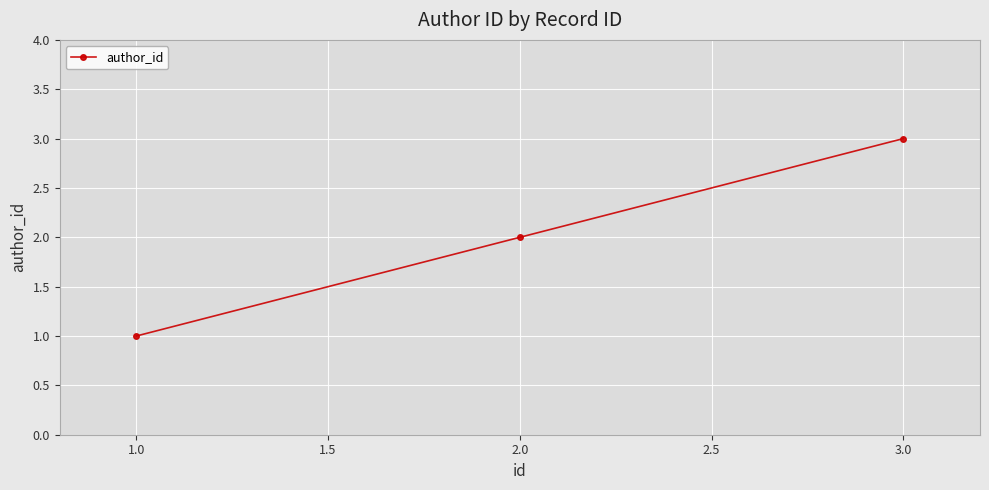

Reading left to right, list all the values displayed in this chart.

1	2	3